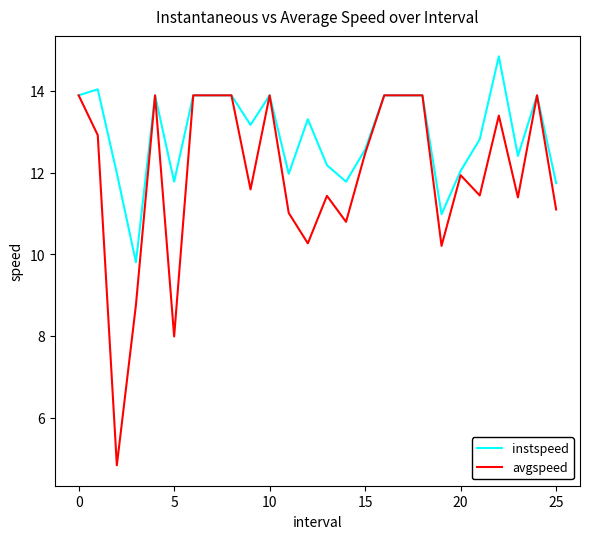

Which series has the largest range (max minus min)?

avgspeed